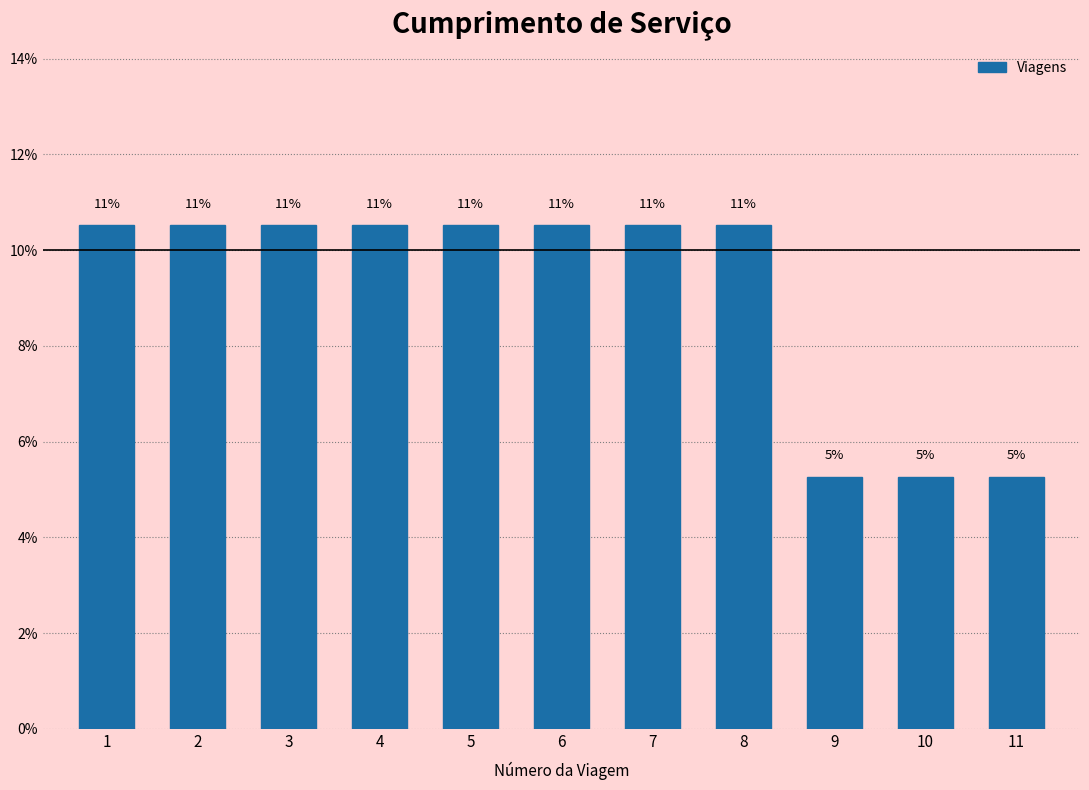

How many bars are there in total?

11